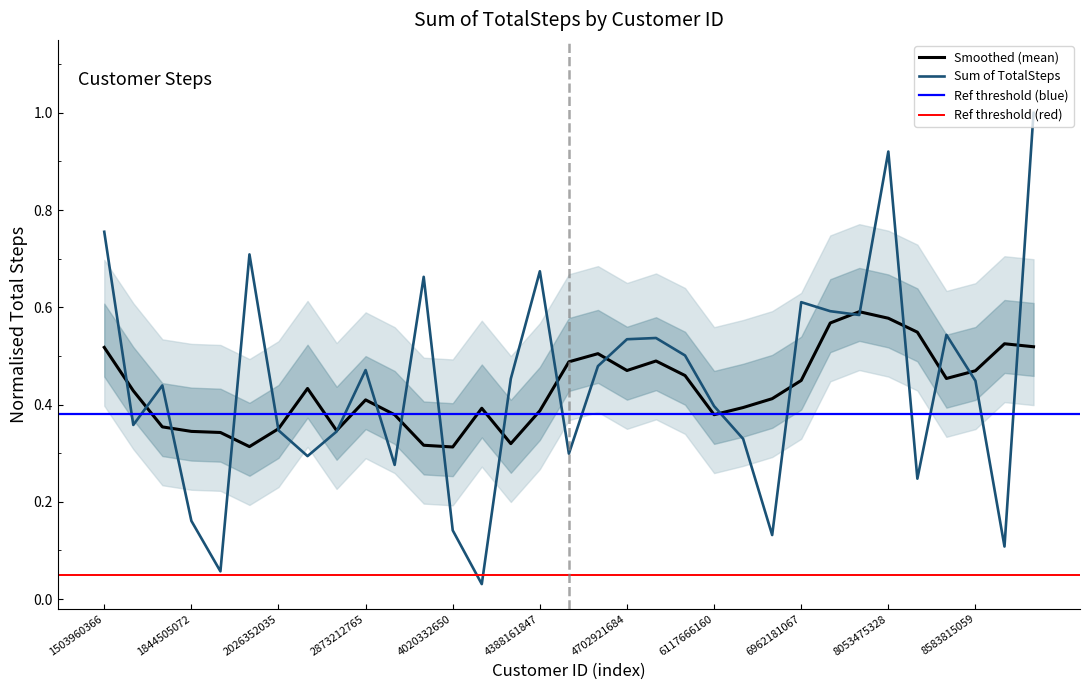

At which label is the value closest to 0?

4057192912